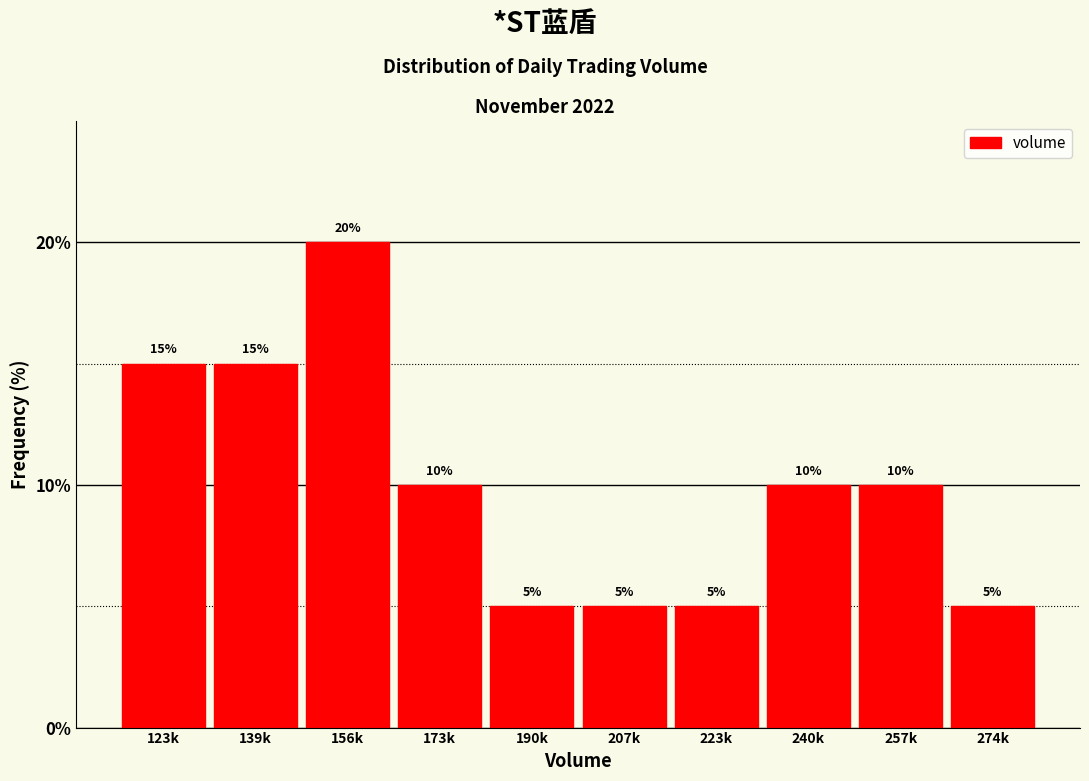

Reading left to right, list all the values displayed in this chart.

15	15	20	10	5	5	5	10	10	5